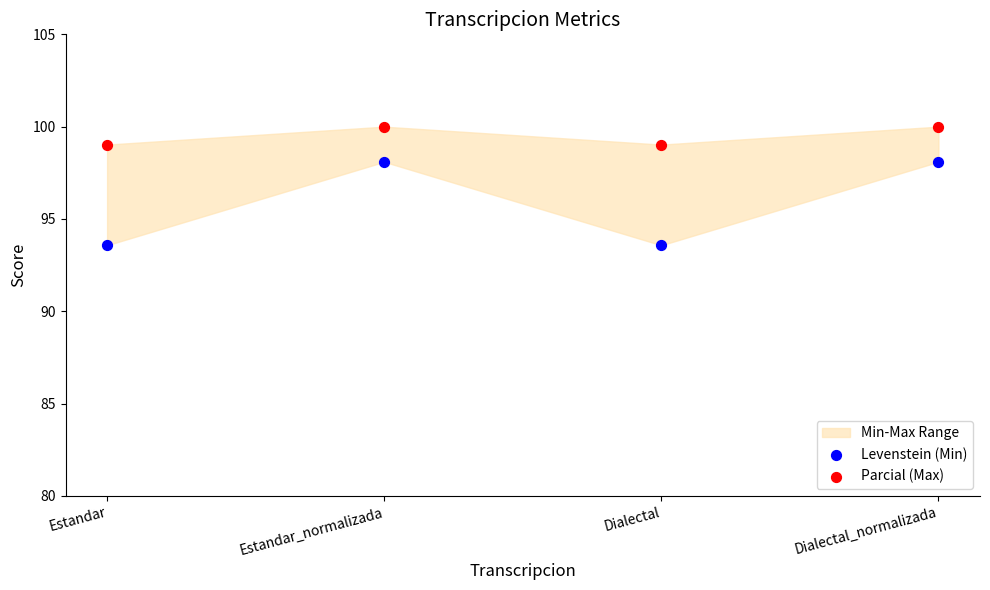

Which series reaches the minimum Y coordinate?

Levenstein (Min)